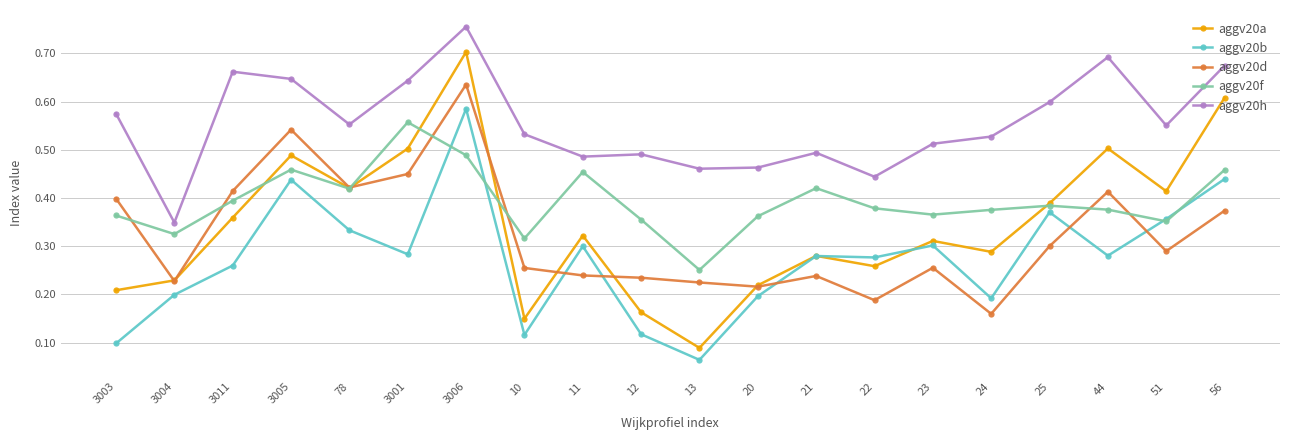

Rank the series at 3003 from highest to lowest value.

aggv20h, aggv20d, aggv20f, aggv20a, aggv20b